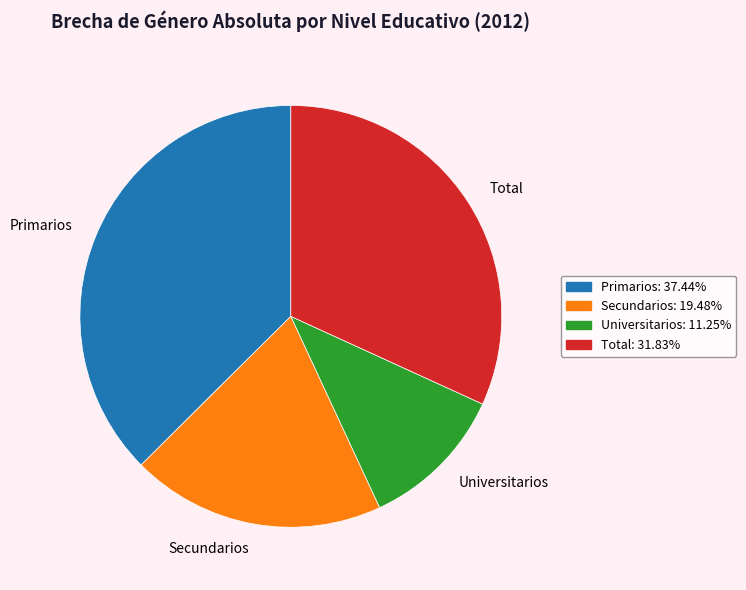

How many segments does this pie chart have?

4